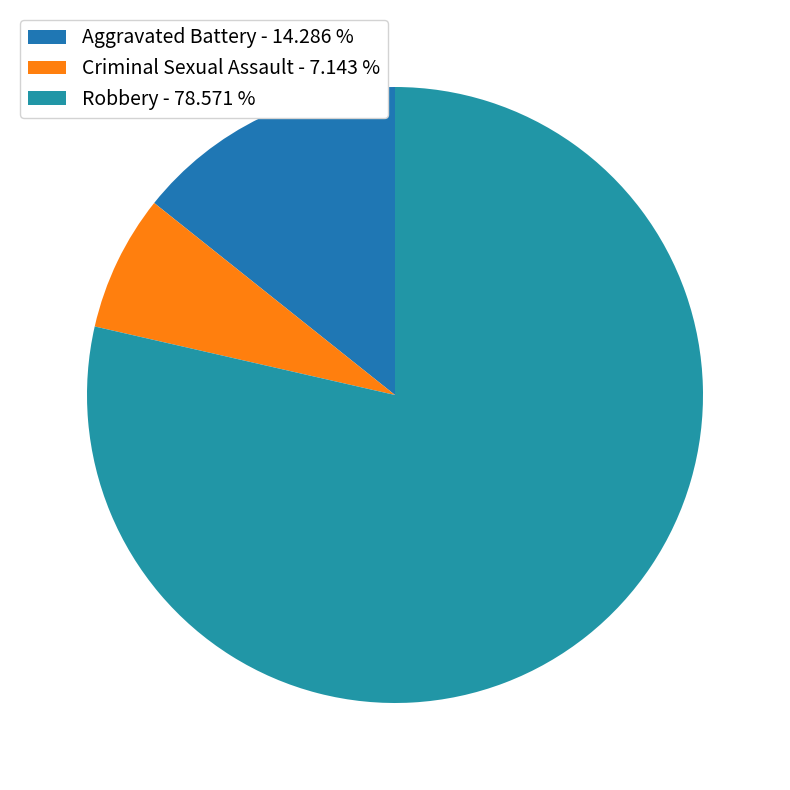

How many segments does this pie chart have?

3